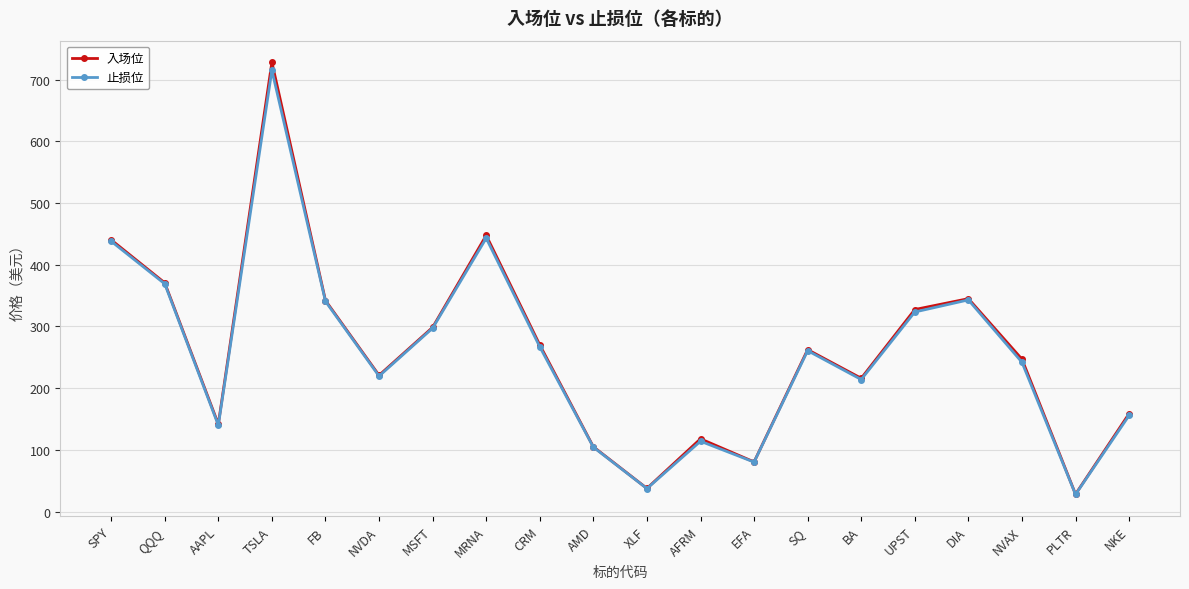

At which category is the sum across all series the highest?

TSLA